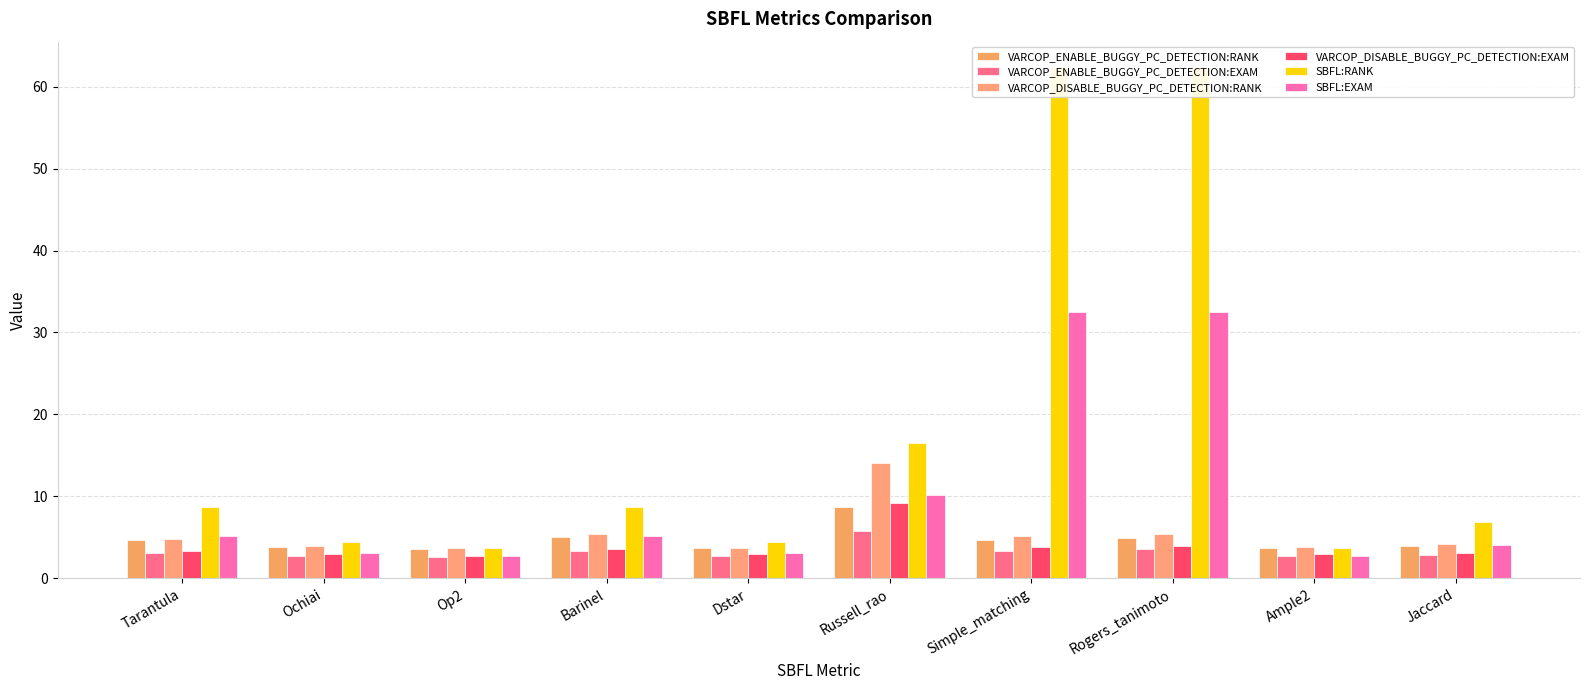

Where does the SBFL:EXAM series first go above 5?

Tarantula